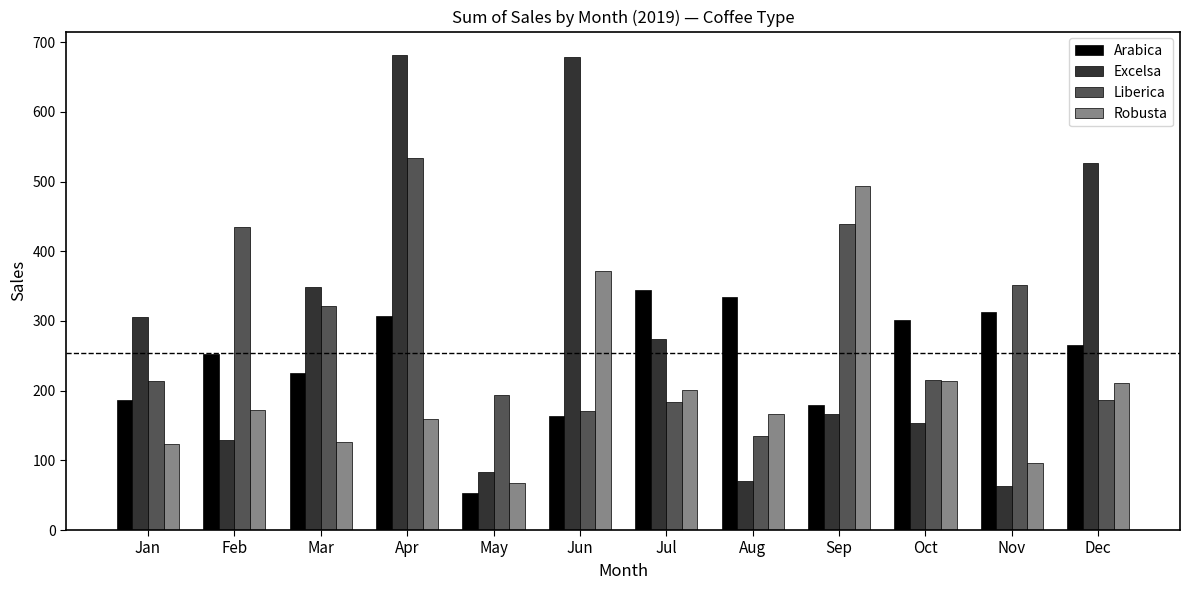

What is the maximum value shown in the chart?

681.1